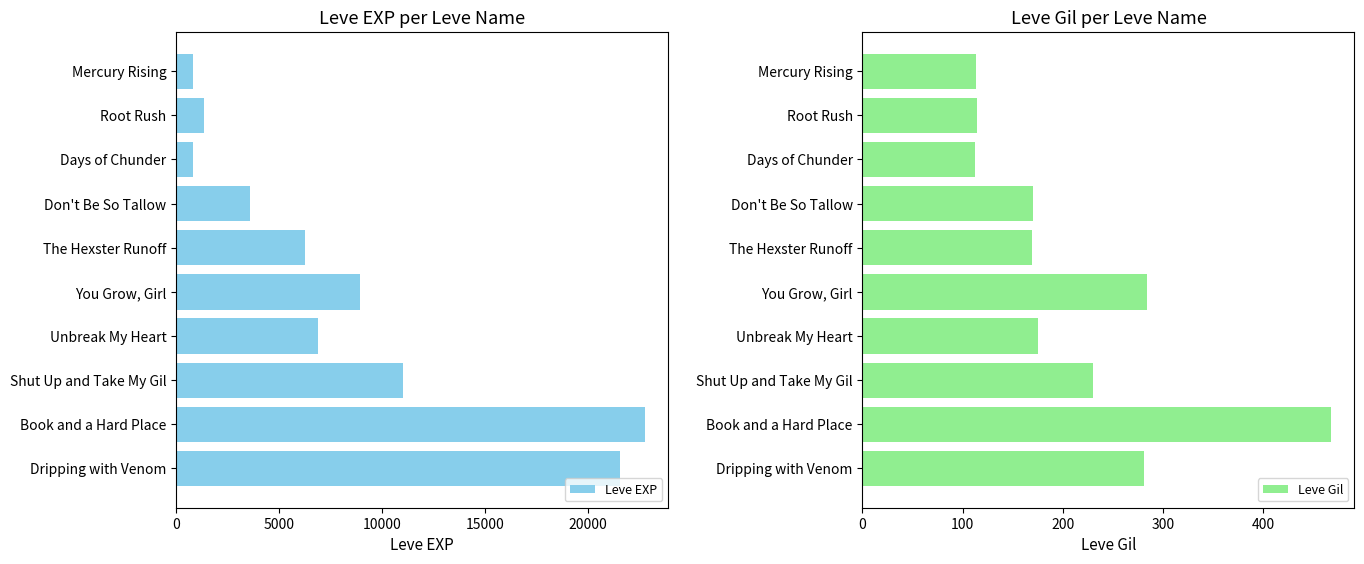

At which label is Leve EXP closest to 11795?

Shut Up and Take My Gil